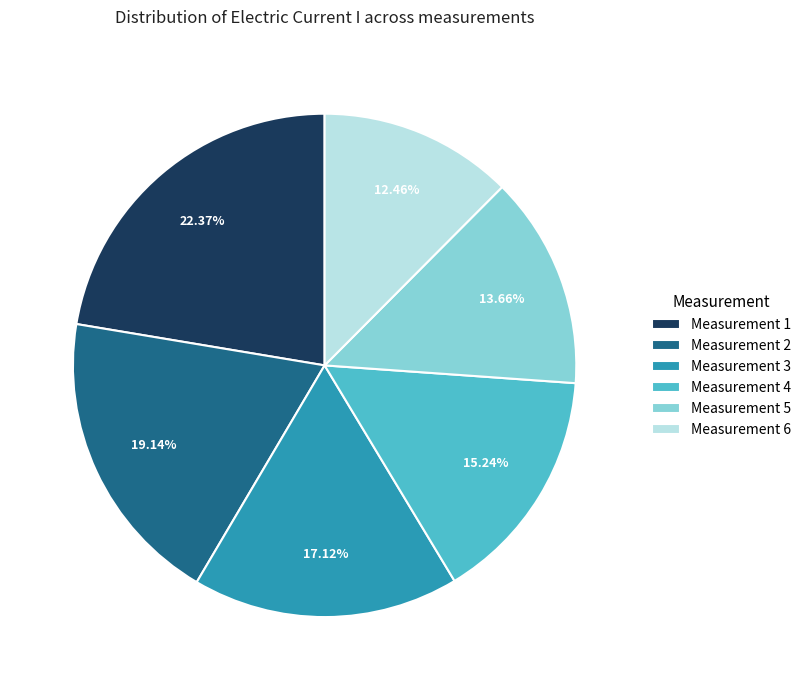

Combined, do Measurement 4 and Measurement 2 account for over 50%?

No